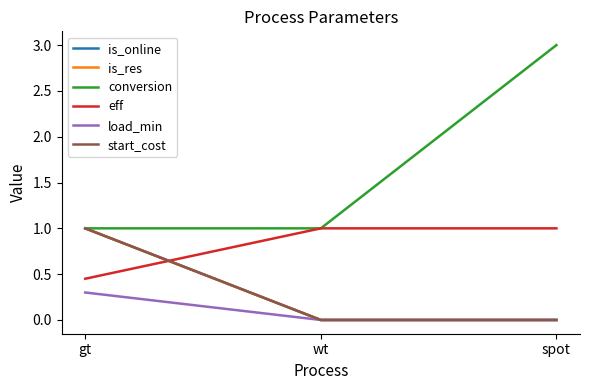

At which label is is_res closest to 0?

wt